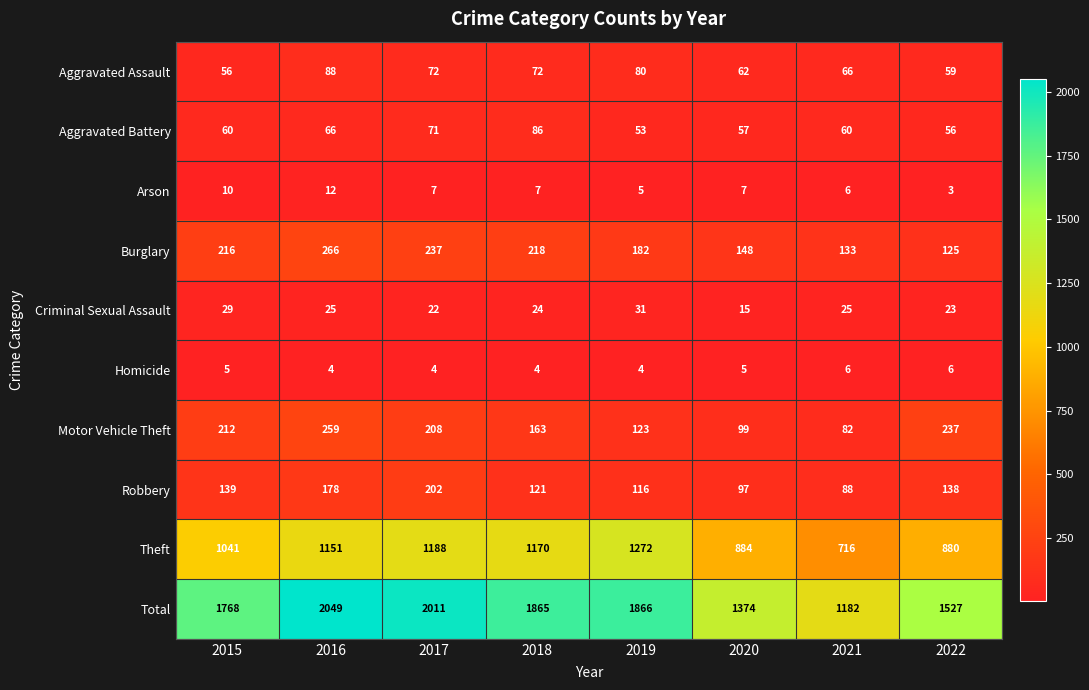

Rank the series by their maximum value, from lowest to highest.

Homicide, Arson, Criminal Sexual Assault, Aggravated Battery, Aggravated Assault, Robbery, Motor Vehicle Theft, Burglary, Theft, Total